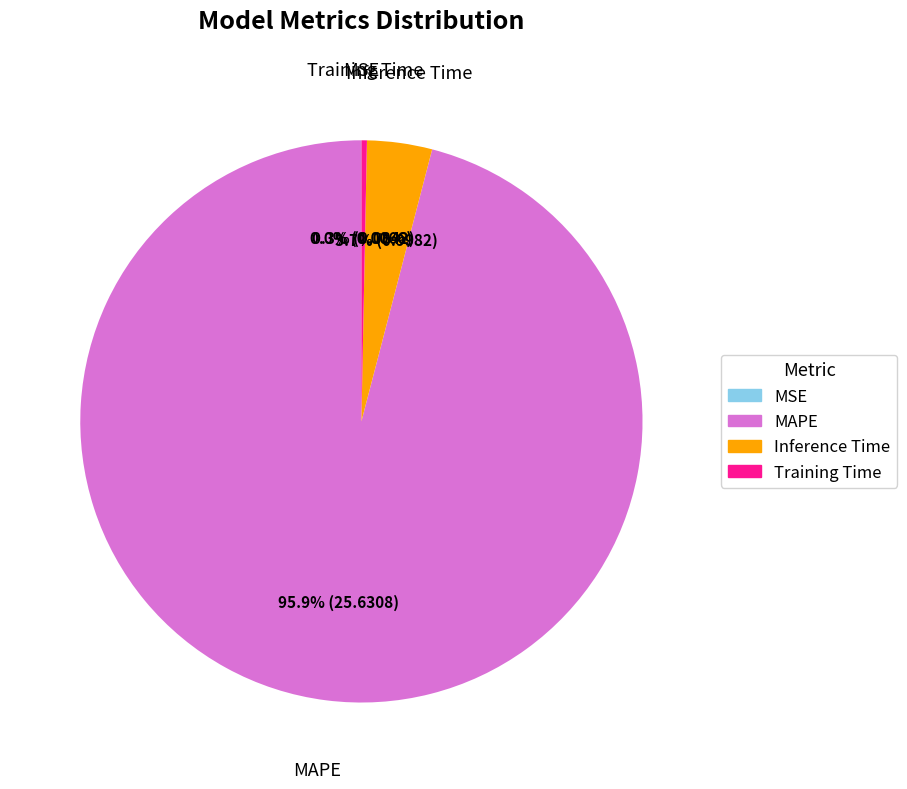

Which category has the biggest portion of the pie?

MAPE